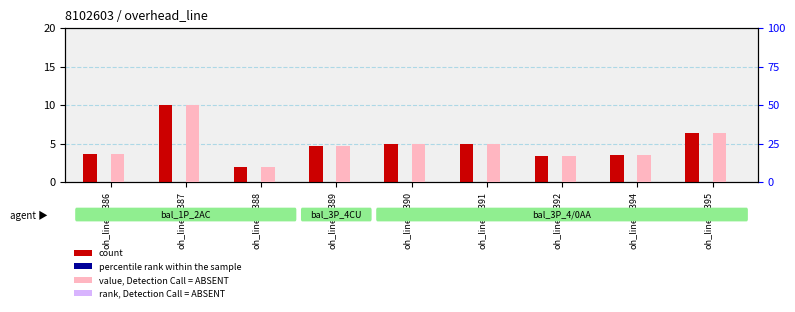

Are the bars horizontal?

No